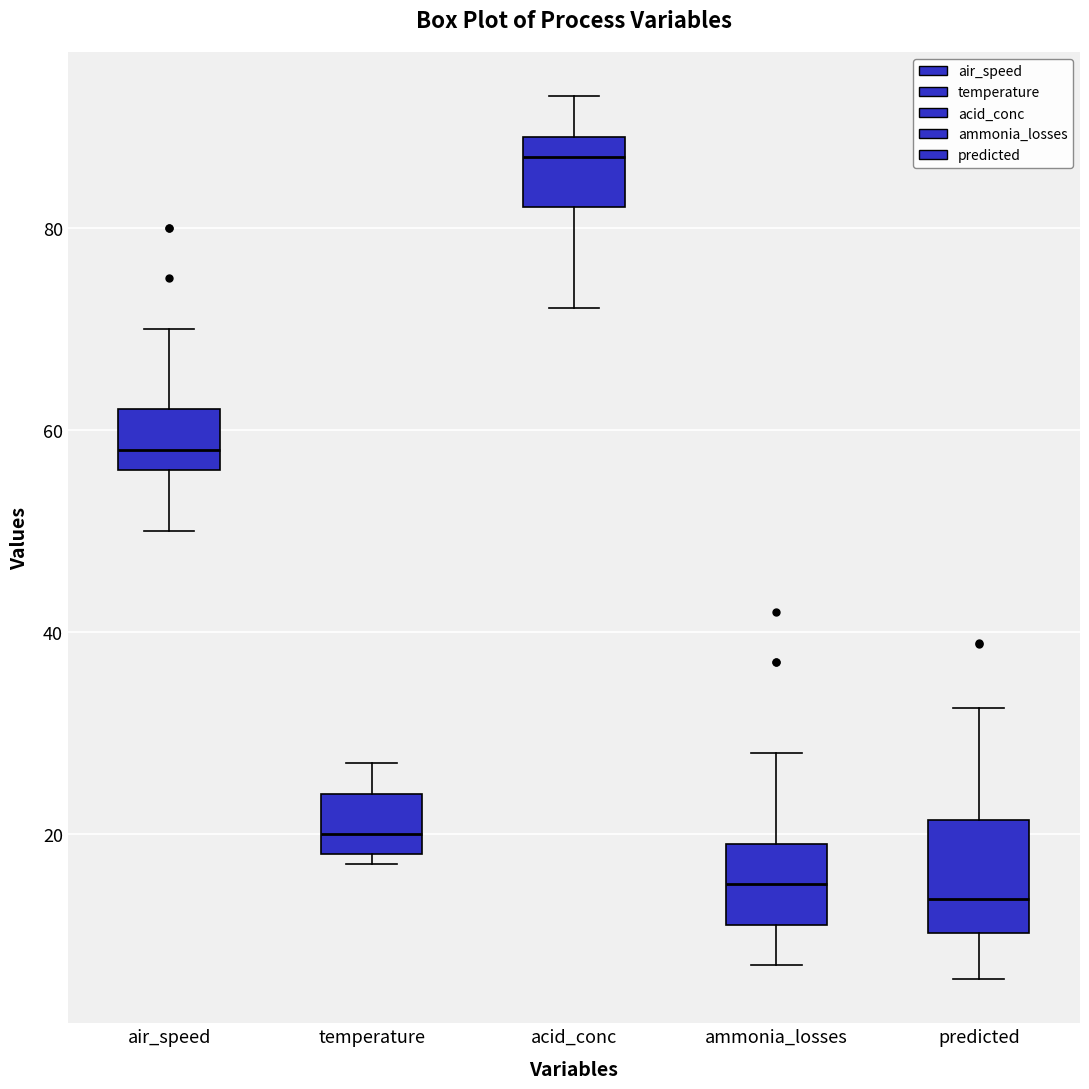

Reading left to right, transcribe this box plot: for each box, give where its median line is, the range the box spans, and where its two whiskers end, as read against the y-axis. The values are not printed on the chart, so give them approximately, as read against the axis.

air_speed: median 58, box 56 to 62, whiskers 50 to 70
temperature: median 20, box 18 to 24, whiskers 18 (just below the box's lower edge) to 28
acid_conc: median 88, box 82 to 90, whiskers 72 to 94
ammonia_losses: median 16, box 12 to 20, whiskers 8 to 28
predicted: median 14, box 10 to 22, whiskers 6 to 32